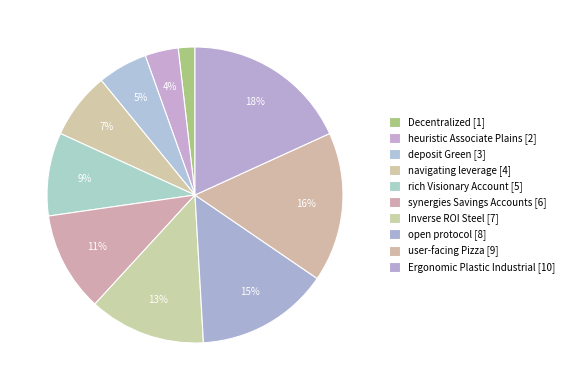

Does heuristic Associate Plains represent more than half of the total?

No